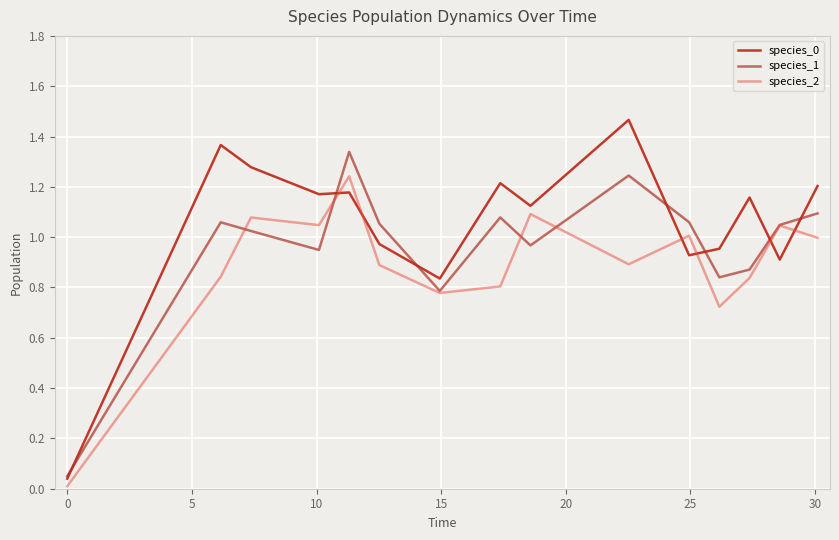

How many times do species_0 and species_1 cross each other?

7